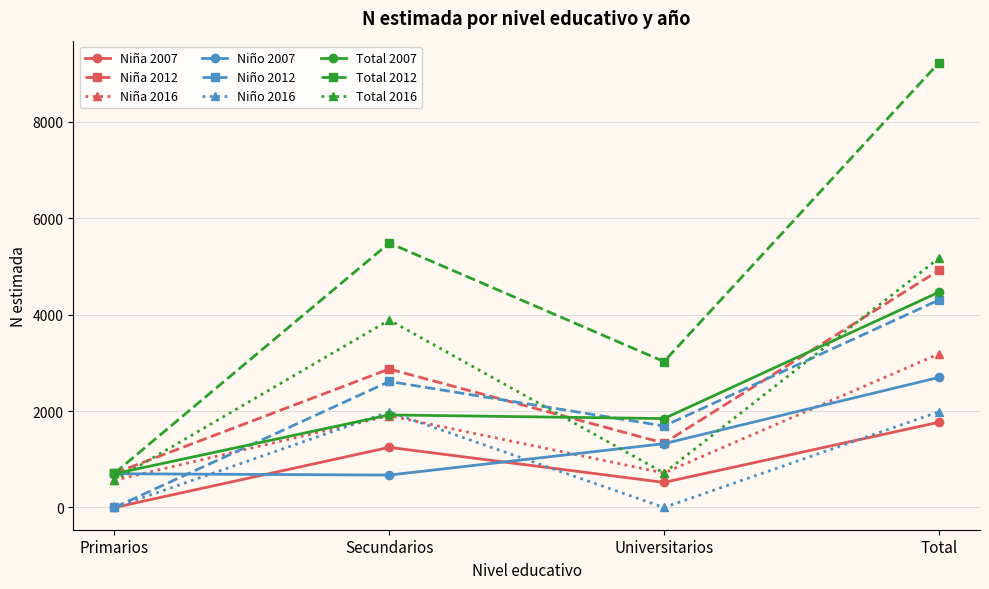

The Total 2012 series shows 3024 at Universitarios. True or false?

True